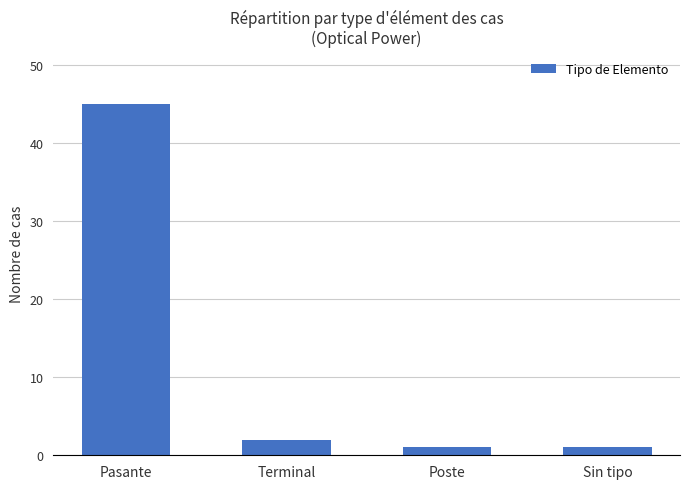

What is the average value?

12